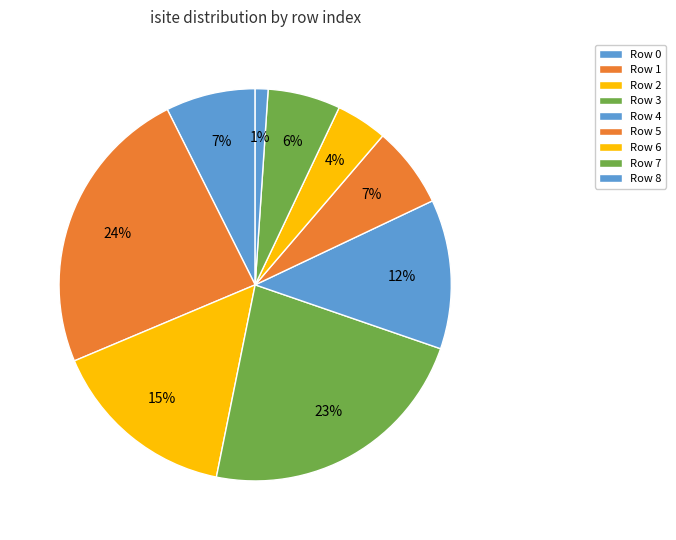

Does any single category account for the majority?

No